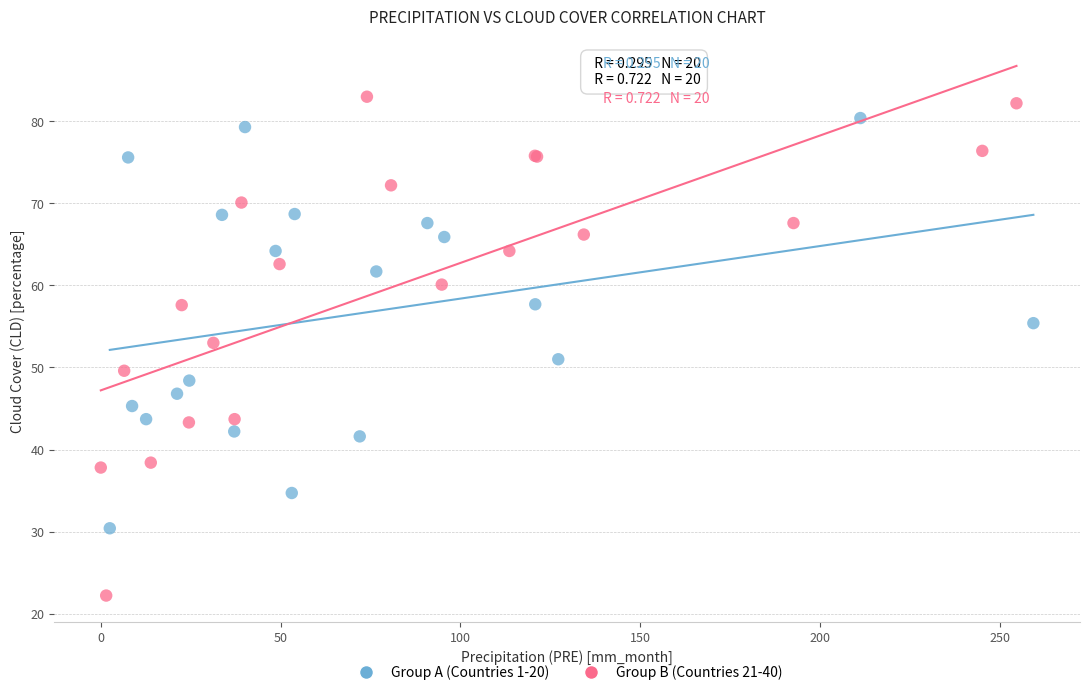

Which series has the widest spread of Y values?

Group B (Countries 21-40)